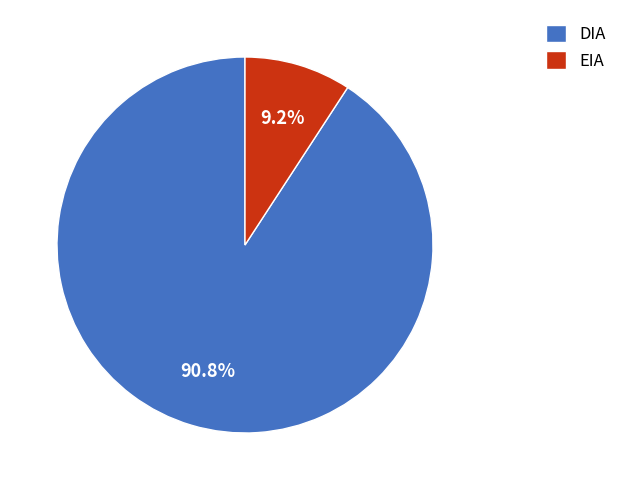

Rank the categories by value from highest to lowest.

DIA, EIA